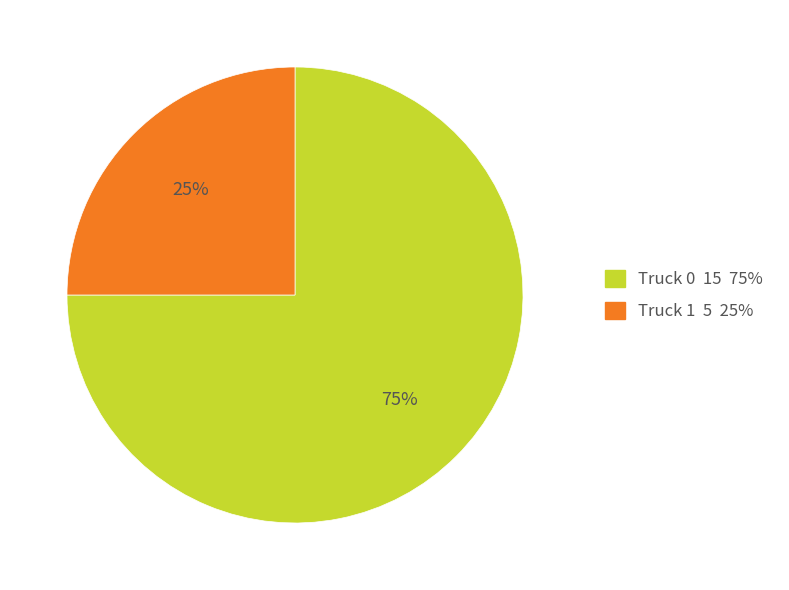

Which slice represents more than half of the pie?

Truck 0